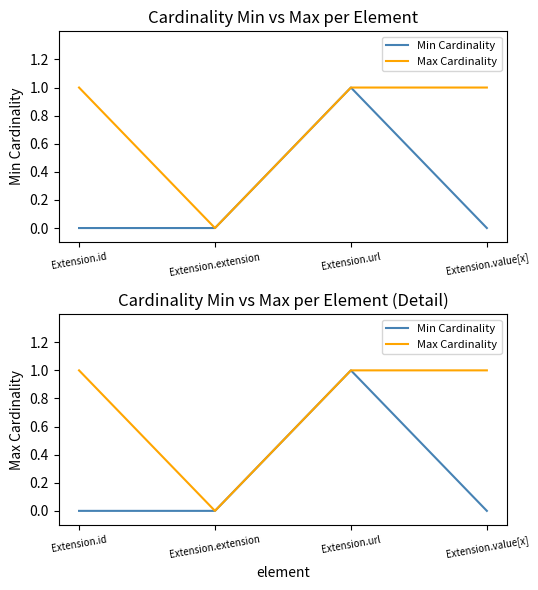

What is the maximum value for Min Cardinality?

1